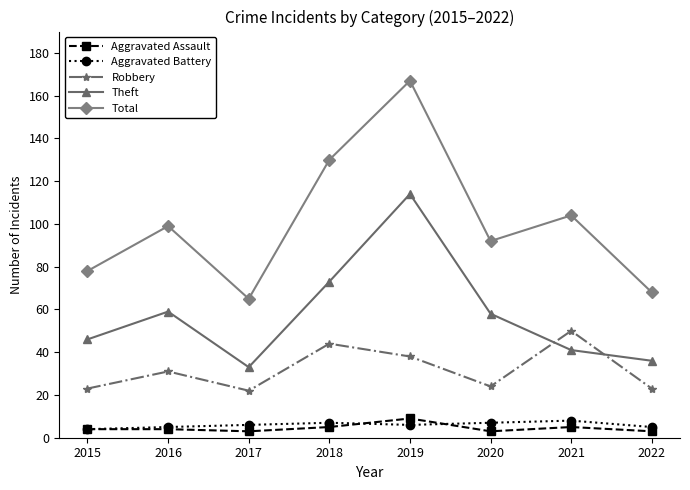

What are all the series names shown in the legend?

Aggravated Assault, Aggravated Battery, Robbery, Theft, Total